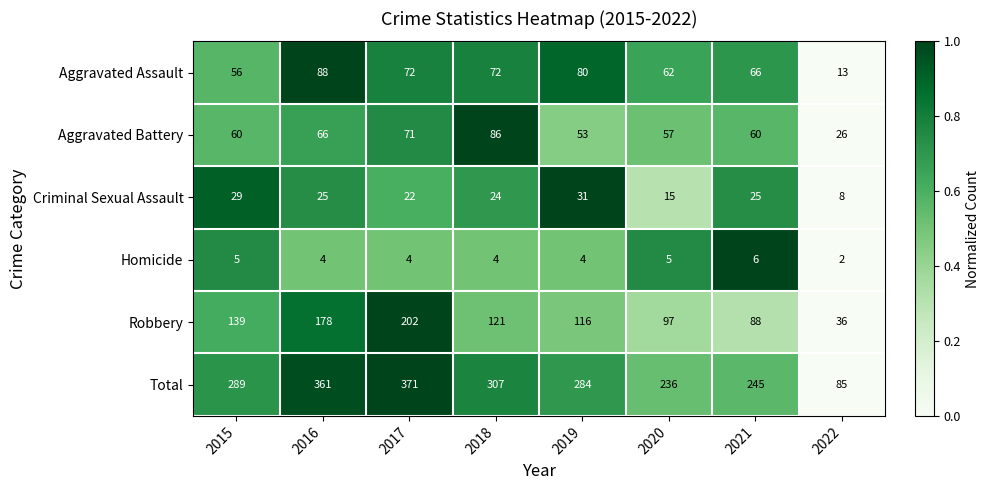

What is the difference between the Total values at 2022 and 2017?

286